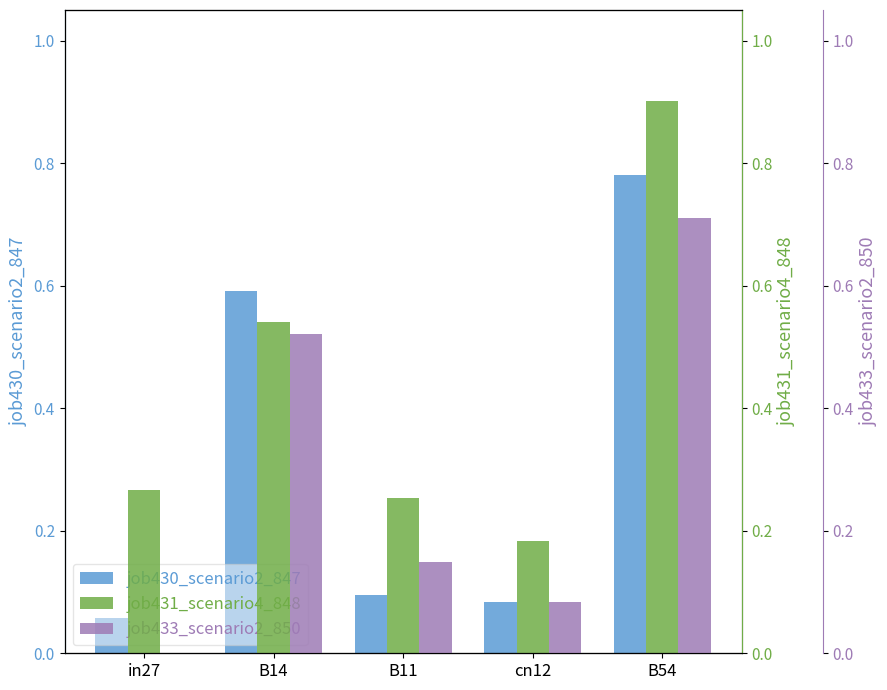

Read the job433_scenario2_850 value at B11.

0.1